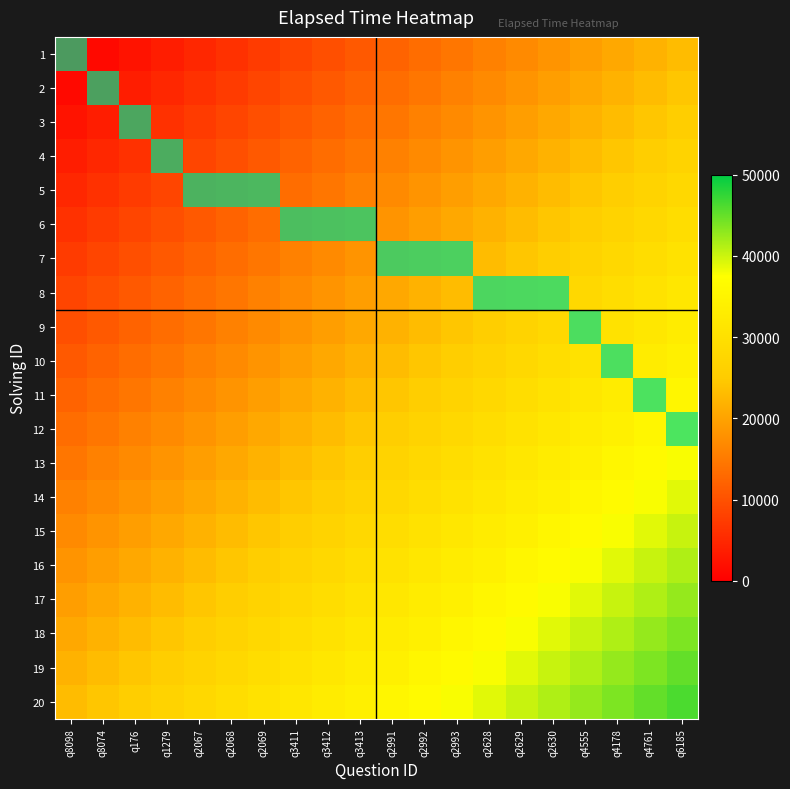

Rank the series by their maximum value, from highest to lowest.

20, 19, 18, 17, 16, 15, 14, 13, 12, 11, 10, 9, 8, 7, 6, 5, 4, 3, 2, 1